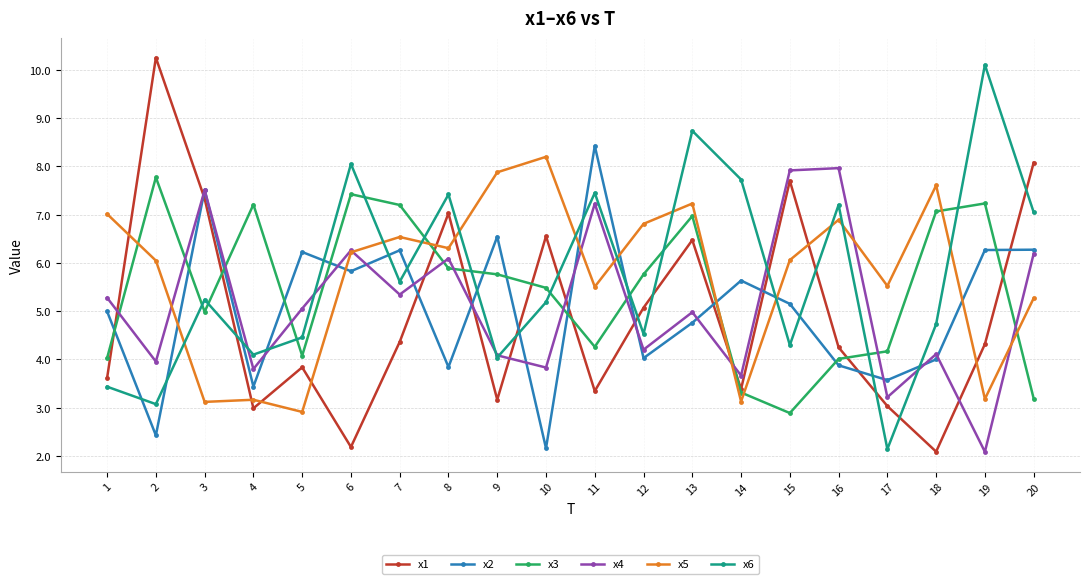

What is the minimum value for x6?

2.1